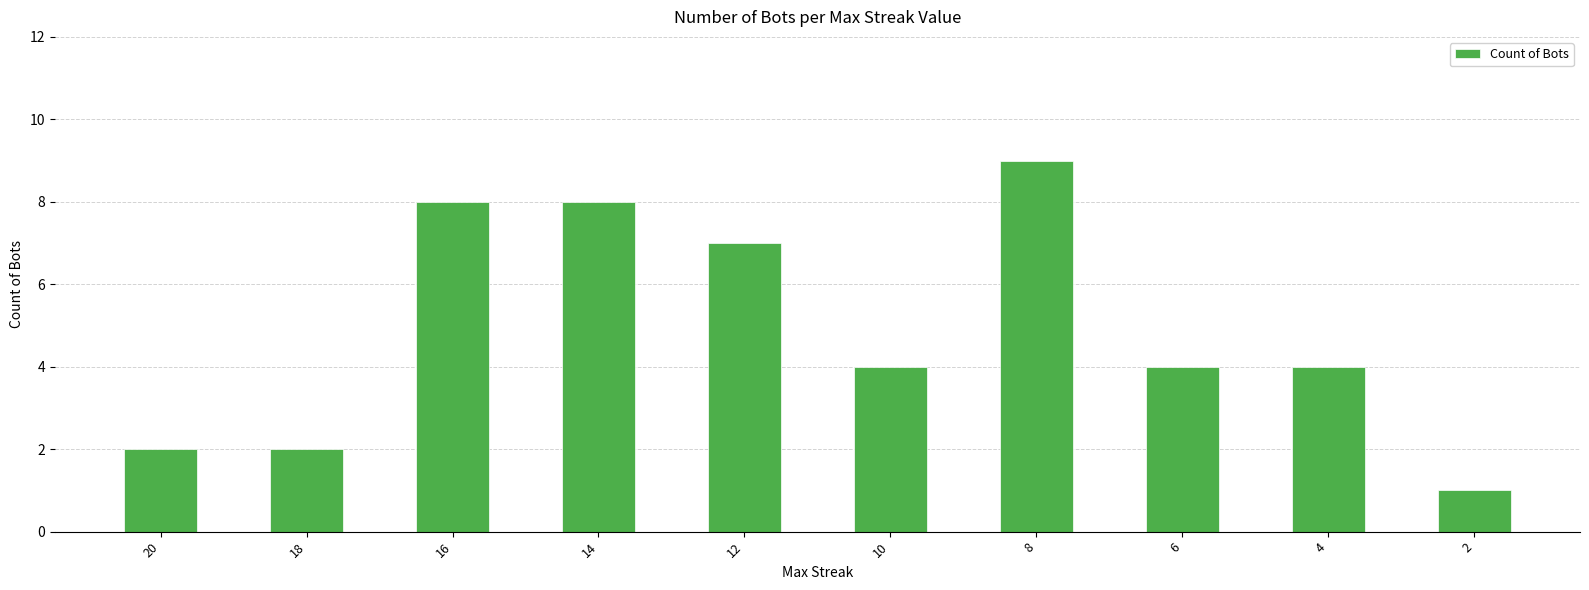

True or false: the data shows 1 at 20.

False